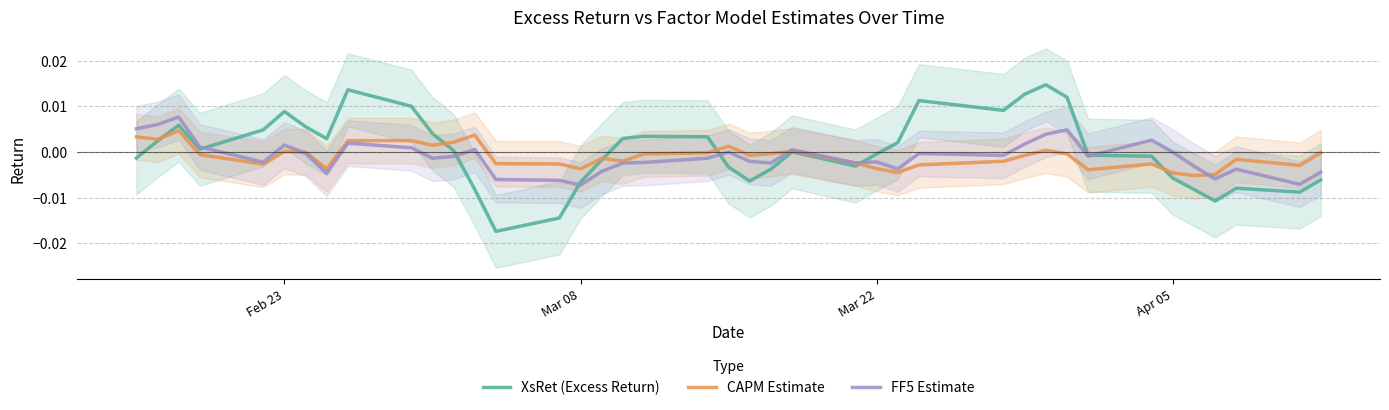

The value of FF5 Estimate at Apr 05 is -0.0. True or false?

True